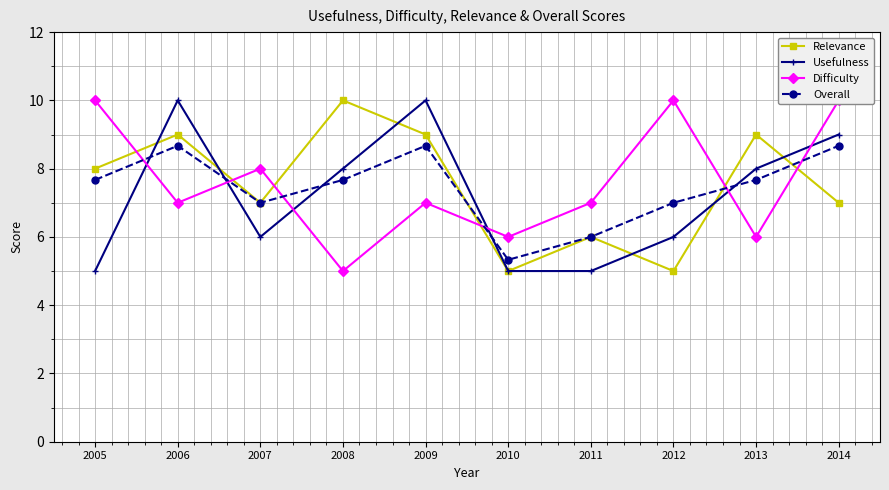

At which label is Usefulness closest to 7?

2007